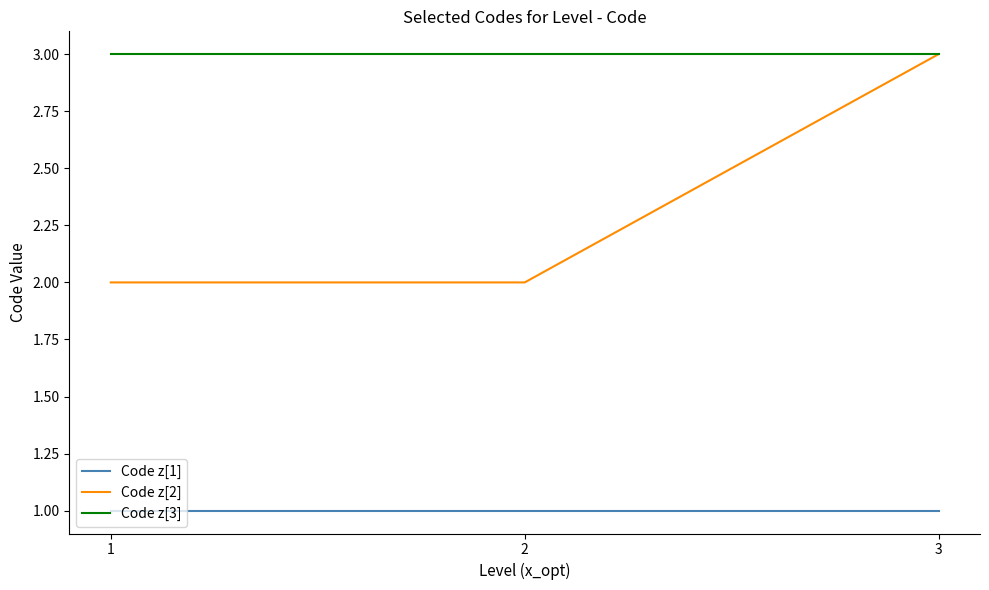

The value of Code z[1] at 3 is 1. True or false?

True